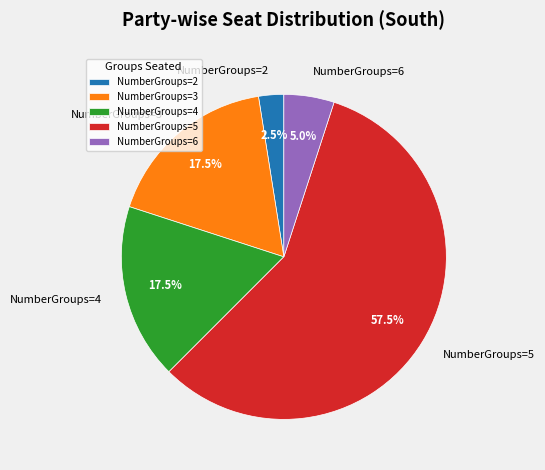

What is the total percentage of NumberGroups=2 and NumberGroups=6?

7.5%